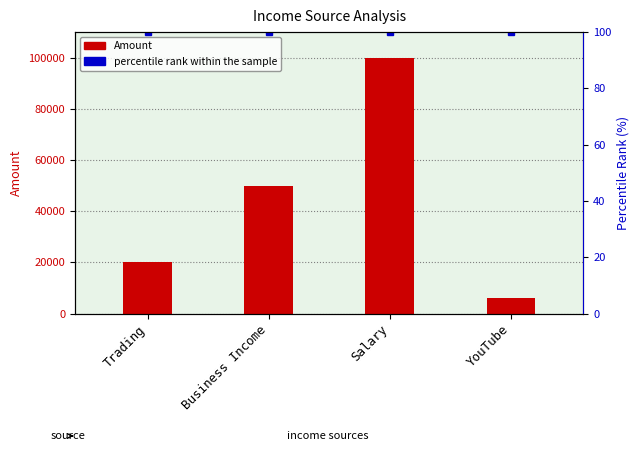

True or false: the data shows 10217 at YouTube.

False